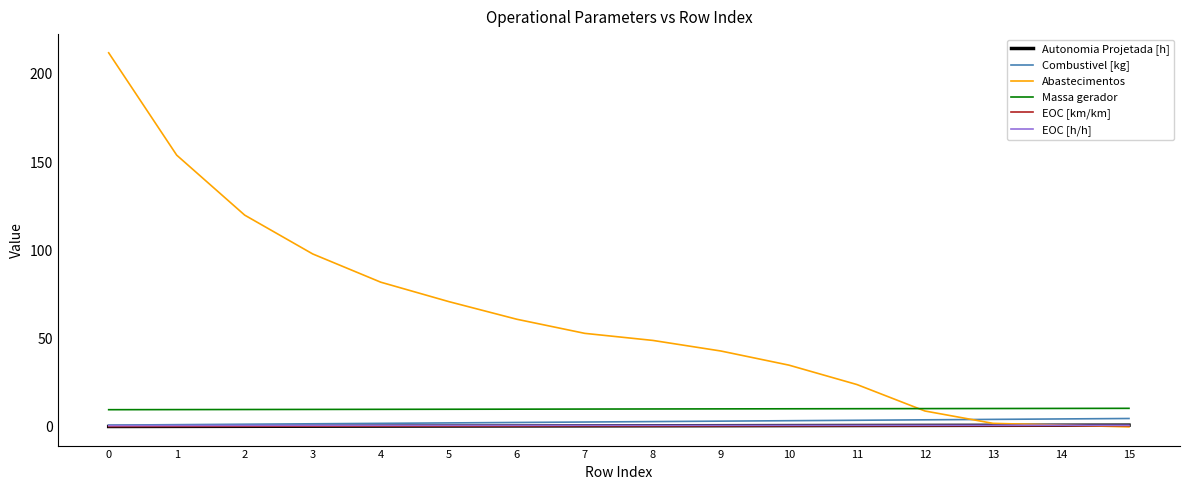

True or false: Combustivel [kg] has a value of 4.2 at 13.

True